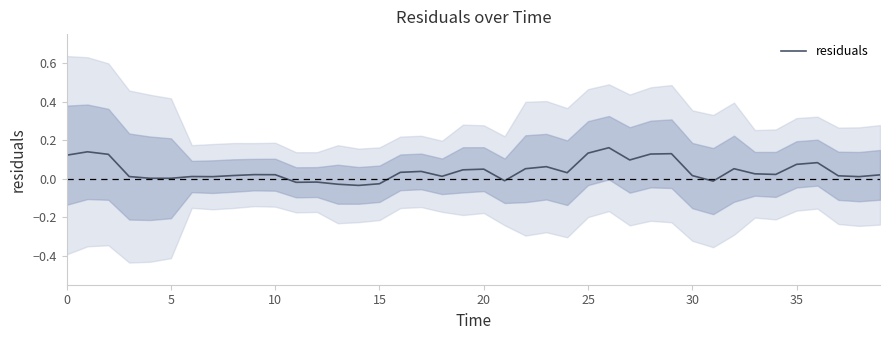

Reading right to left, list all the values displayed in this chart.

0.0	0.0	0.0	0.1	0.1	0.0	0.0	0.1	-0.0	0.0	0.1	0.1	0.1	0.2	0.1	0.0	0.1	0.1	-0.0	0.0	0.0	0.0	0.0	0.0	-0.0	-0.0	-0.0	-0.0	-0.0	0.0	0.0	0.0	0.0	0.0	0.0	0.0	0.0	0.1	0.1	0.1